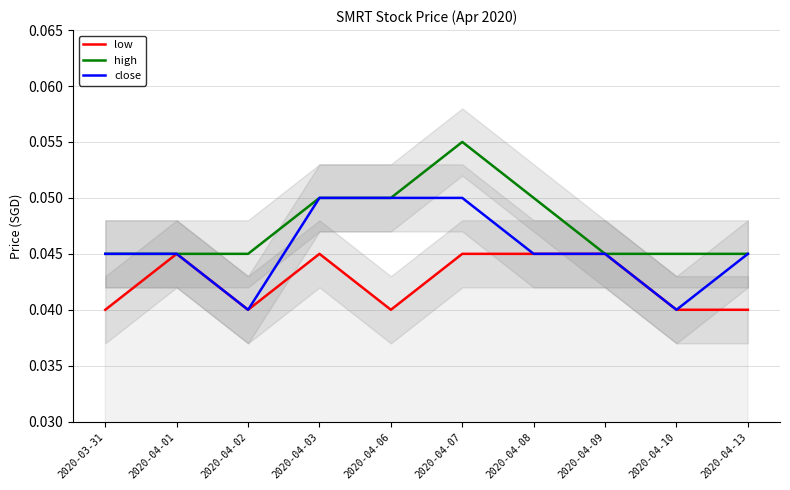

True or false: close has more than 1 interior local peaks.

False